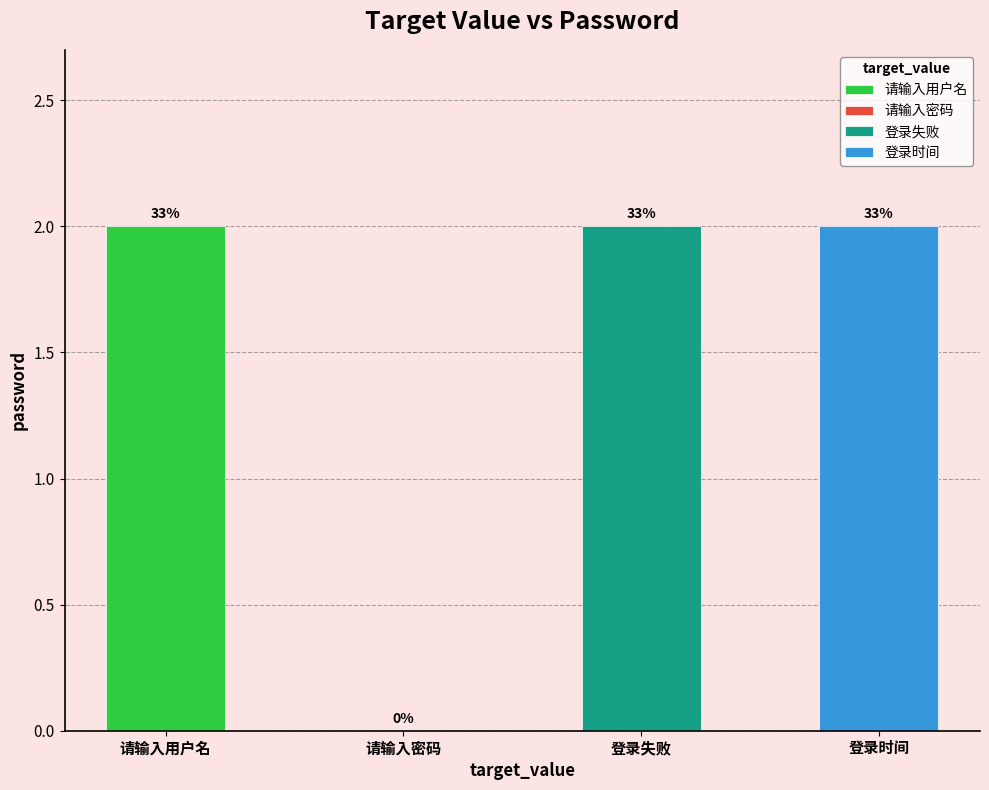

The chart shows a value of 0 at 请输入密码. True or false?

True